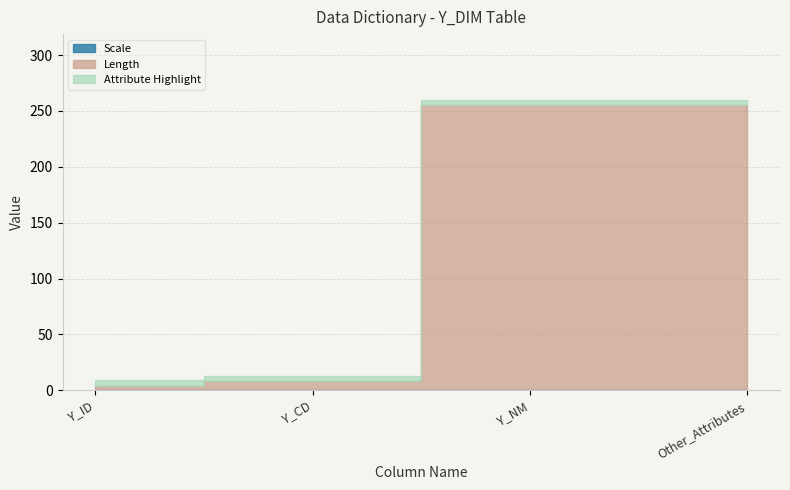

What is the spread (max minus min) of values at Y_CD?

8